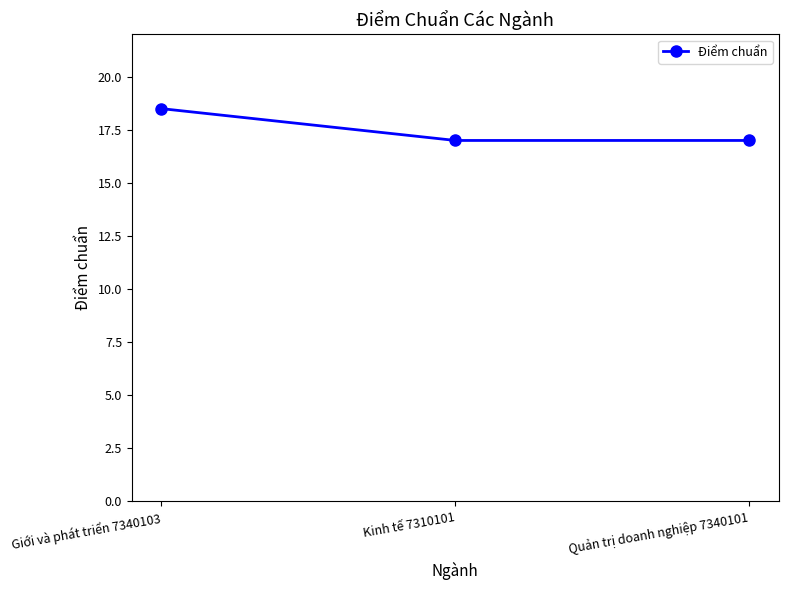

What is the difference between the maximum and minimum values?

1.5